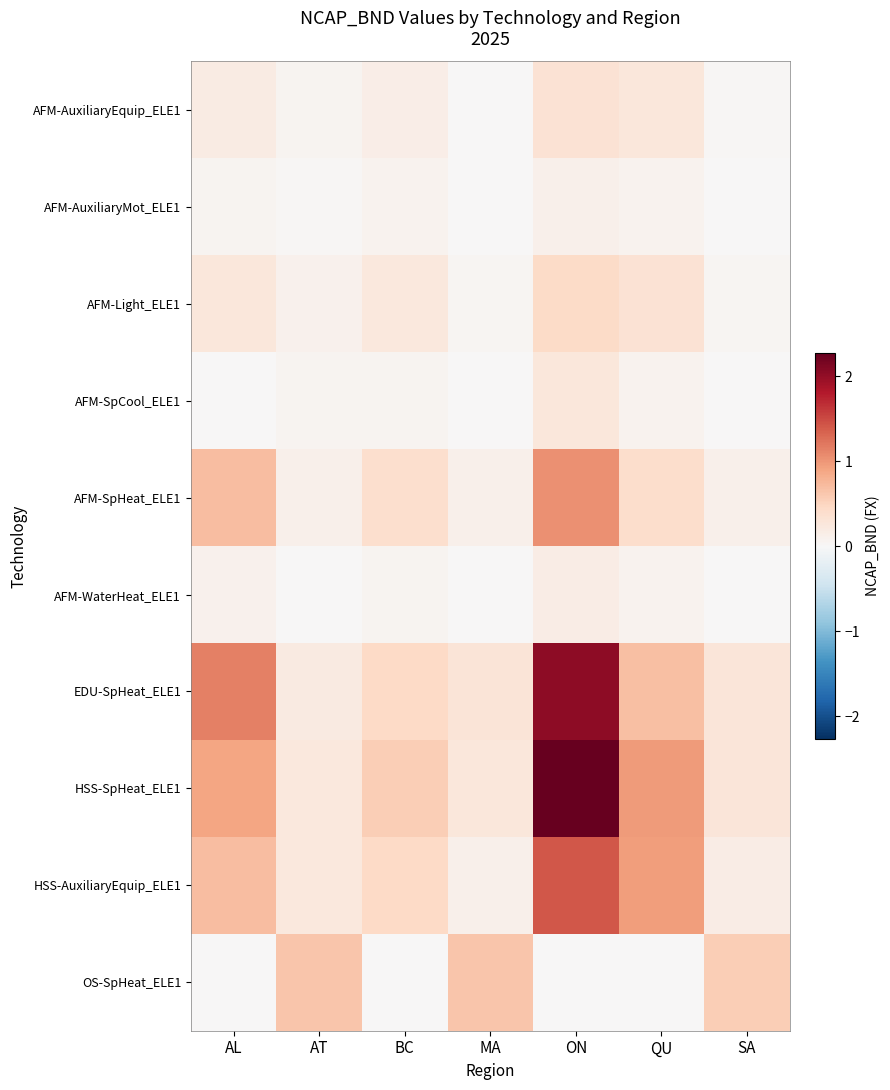

Between AT and BC, which series saw the biggest shift?

OS-SpHeat_ELE1